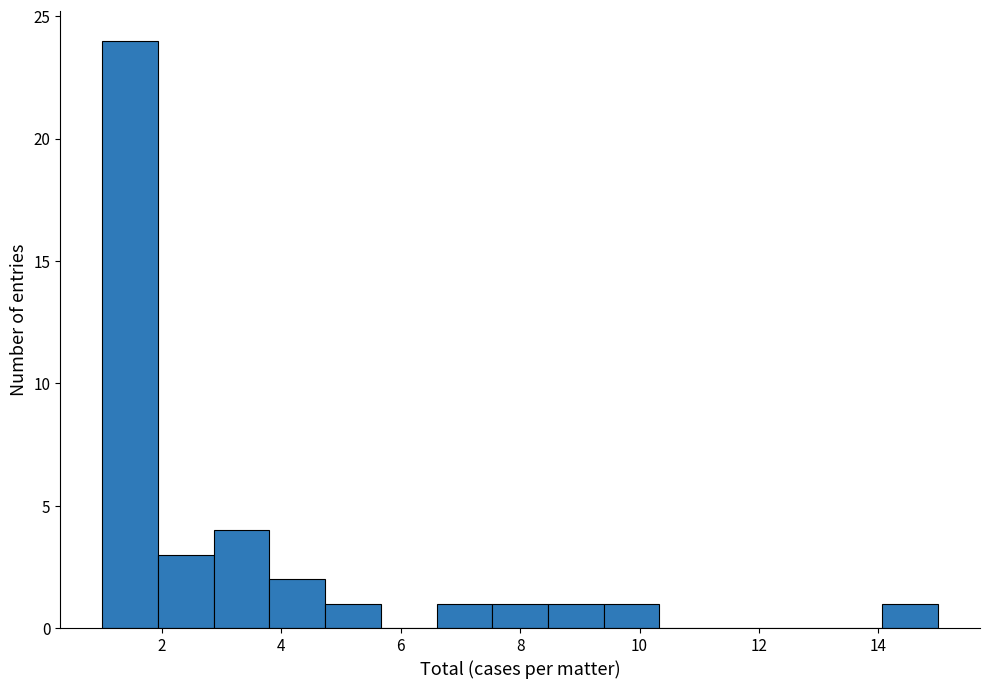

Which range on the x-axis has the tallest bar?

1.0 to 2.0